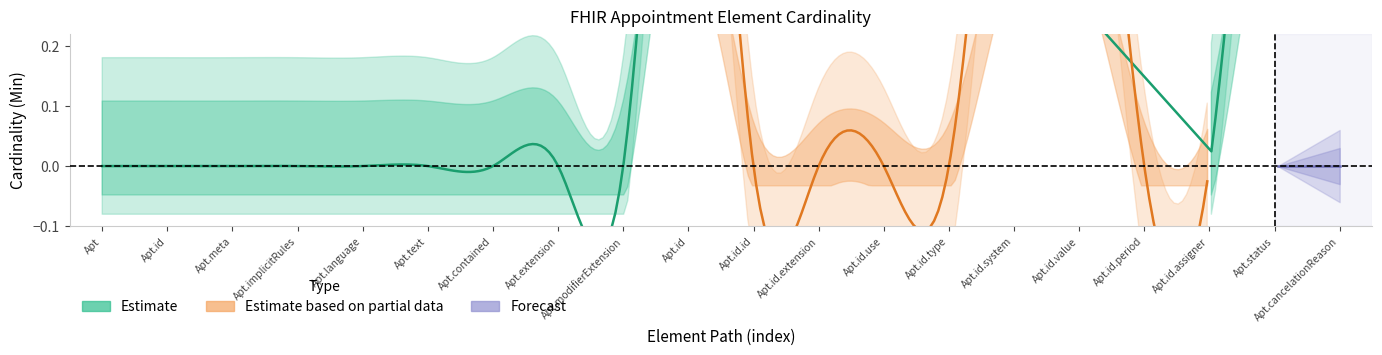

Read the Min value at Appointment.identifier.value.

1